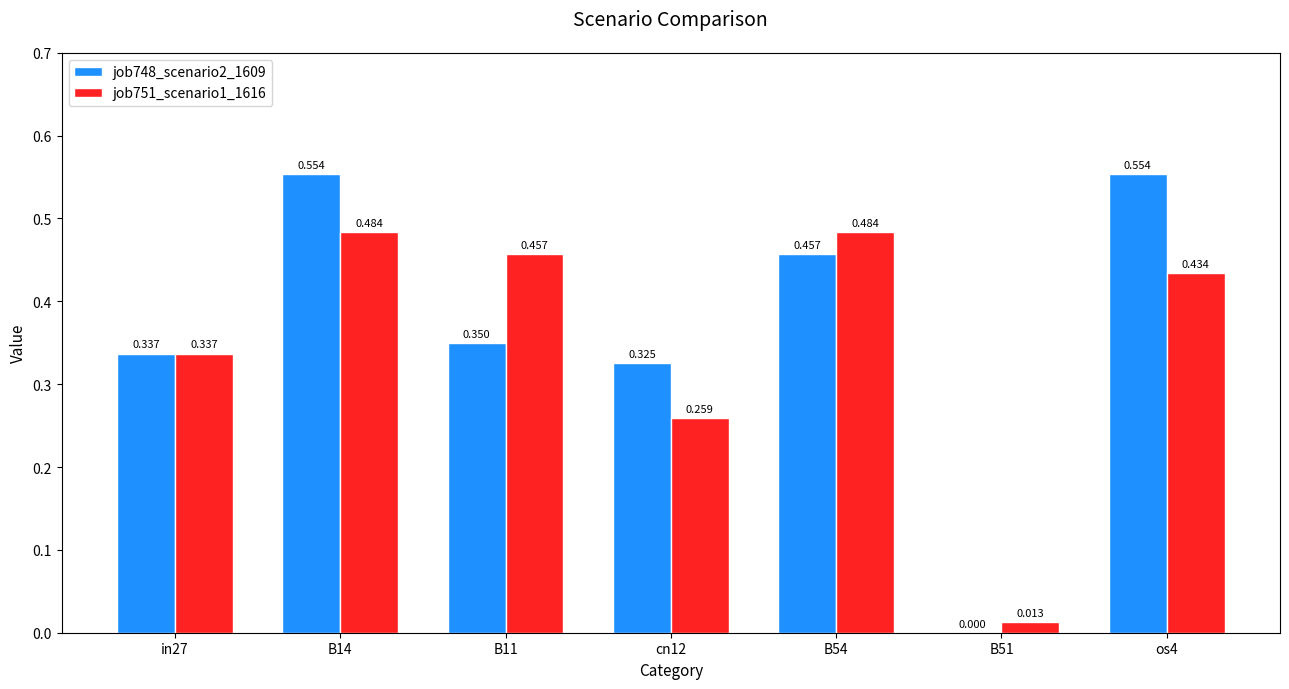

Does the chart contain stacked bars?

No